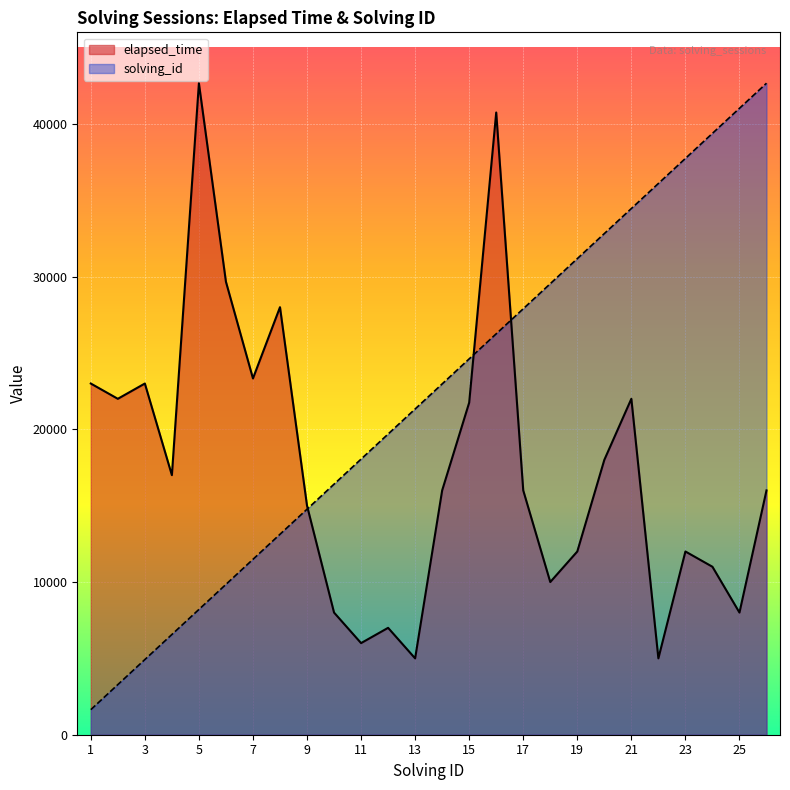

What is the approximate value at 1, to the nearest 10?

1640